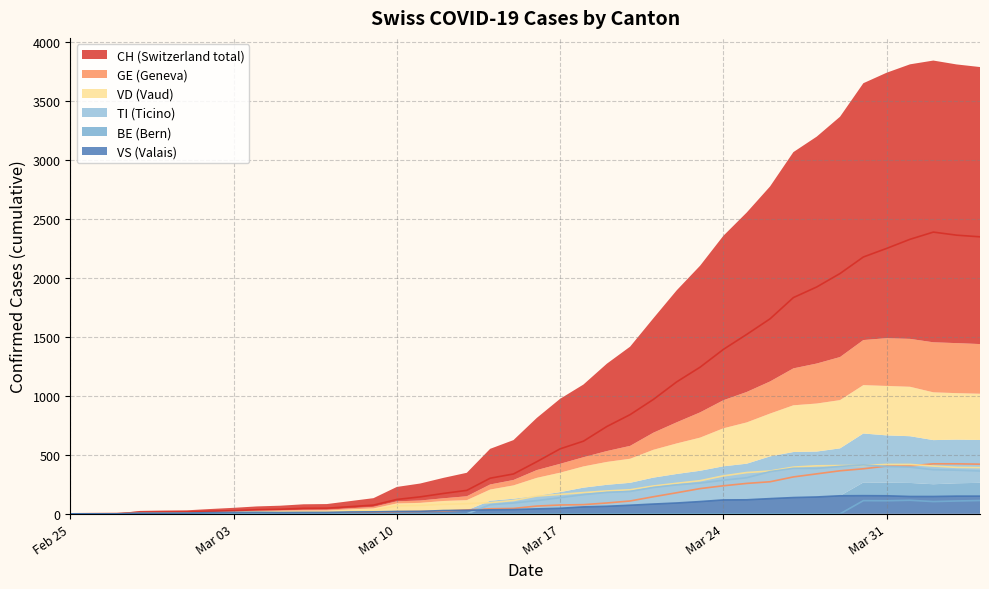

What is the value of the VD point at the 18th from the left?

86